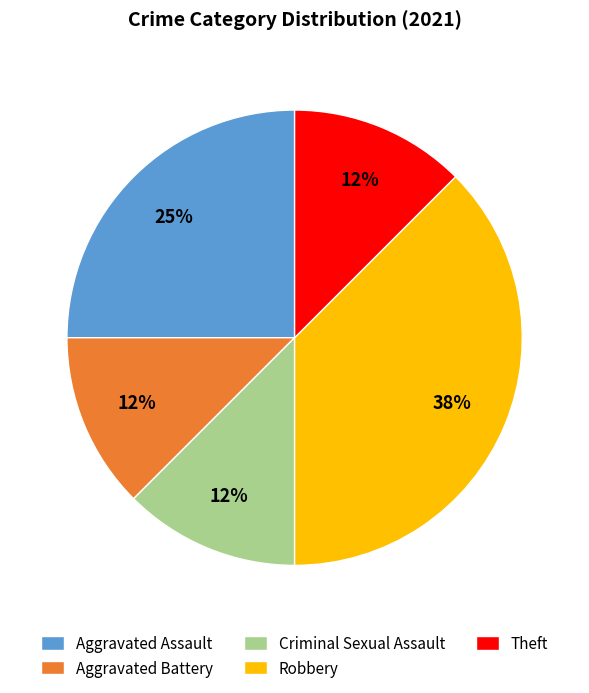

To the nearest percent, what portion does Aggravated Assault represent?

25%